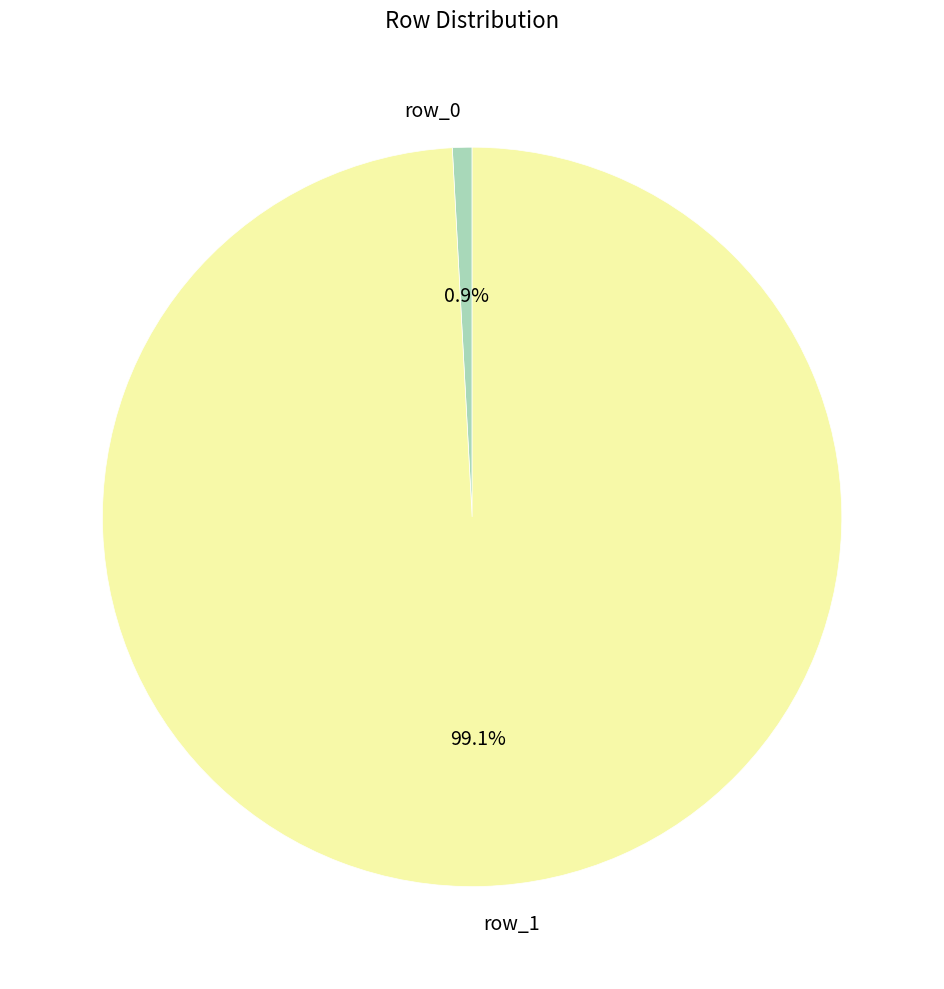

How many slices are in this pie chart?

2